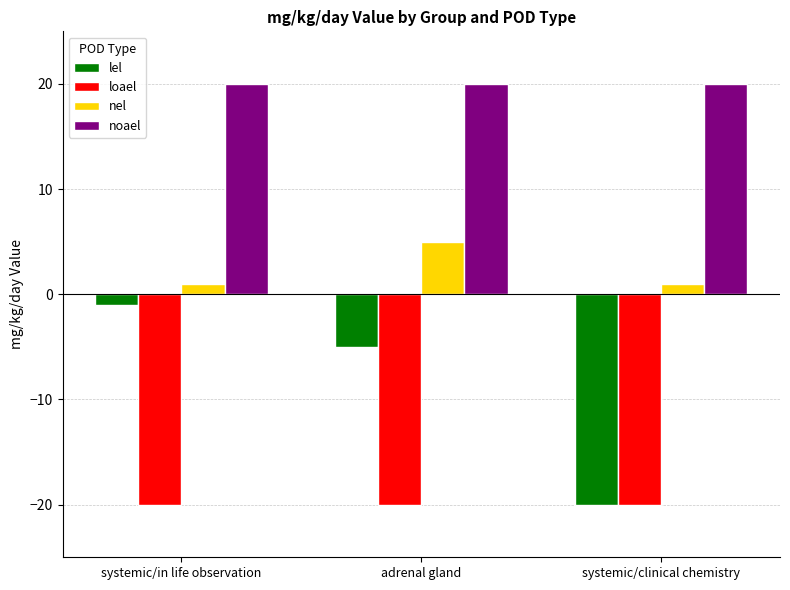

What is the highest value of the nel series?

5